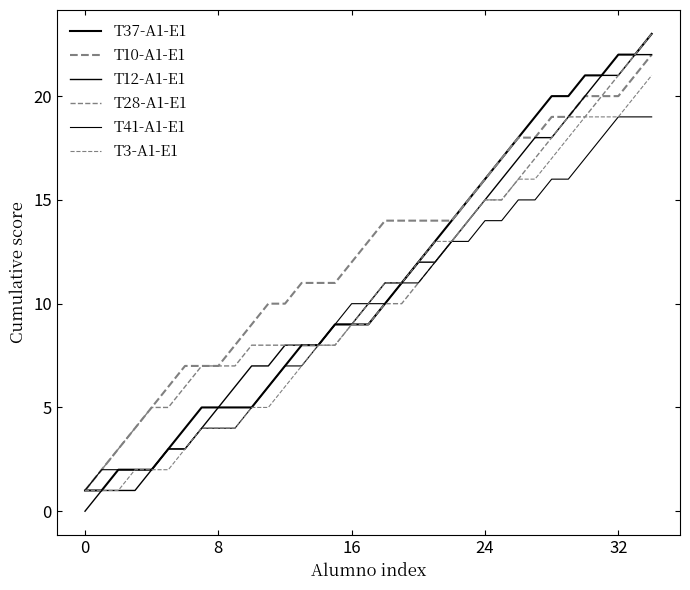

What is the average value of the T41-A1-E1 series?

10